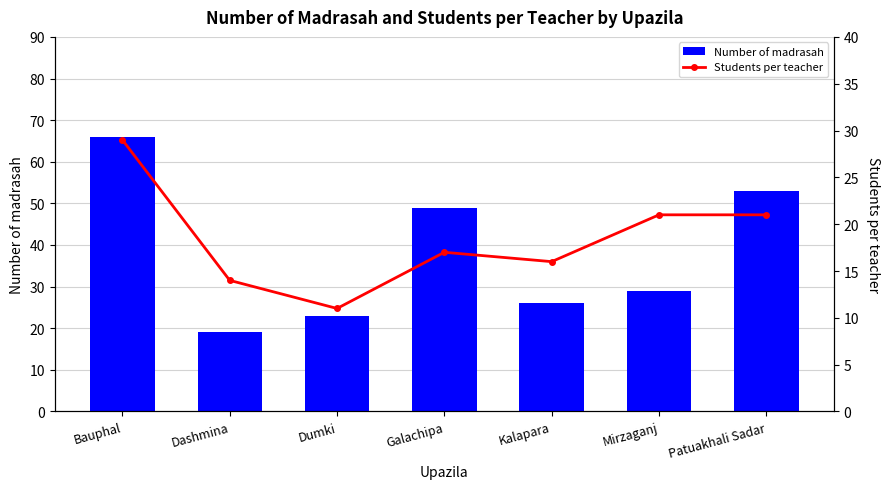

Count the number of data series in this chart.

2